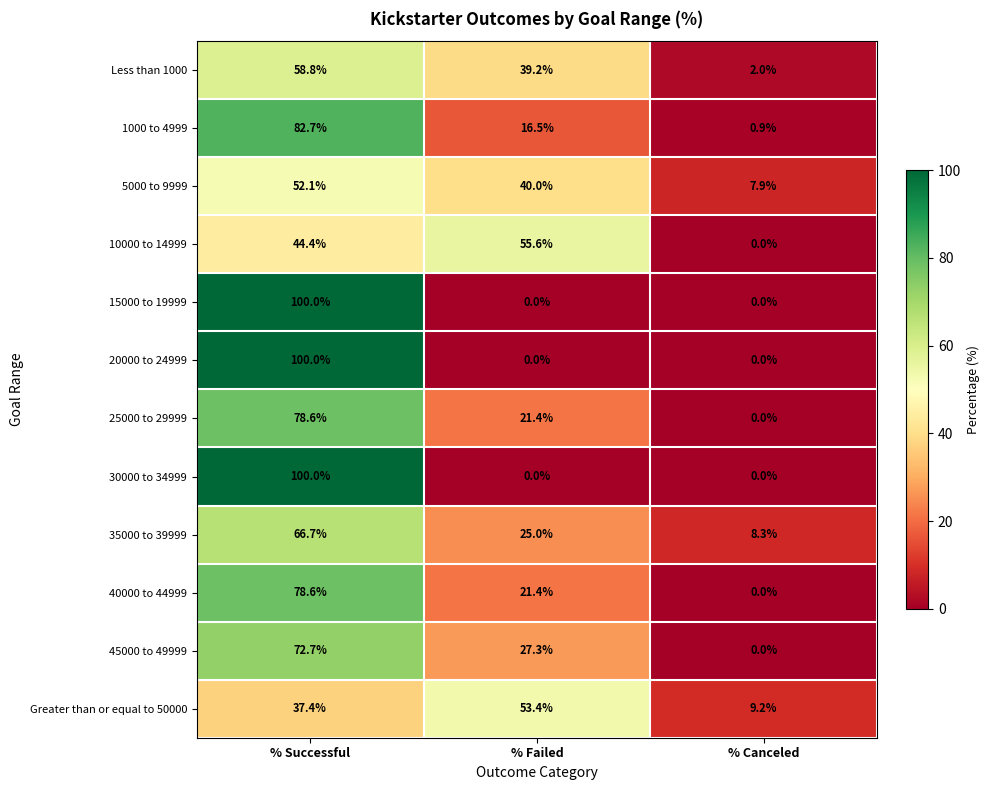

At how many categories does at least one series exceed 43?

2